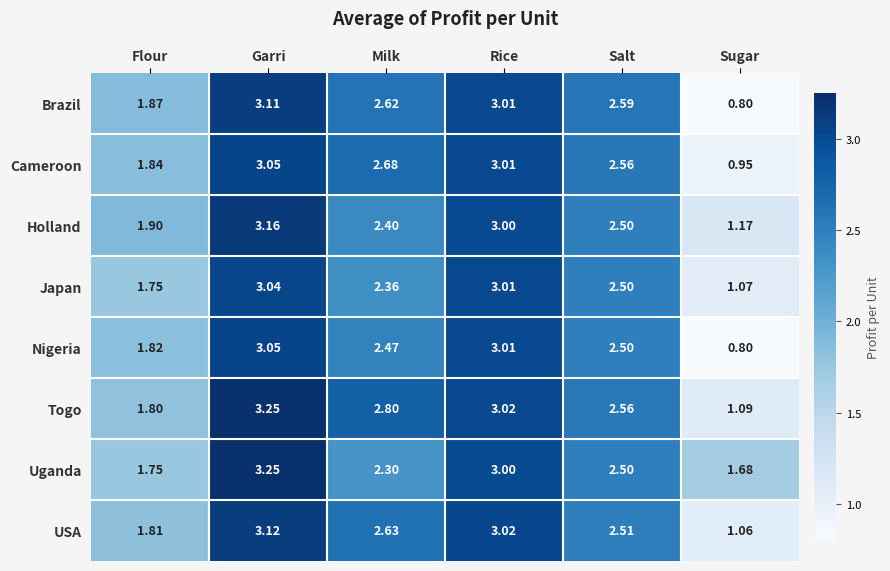

Which category has the highest value across all series?

Garri